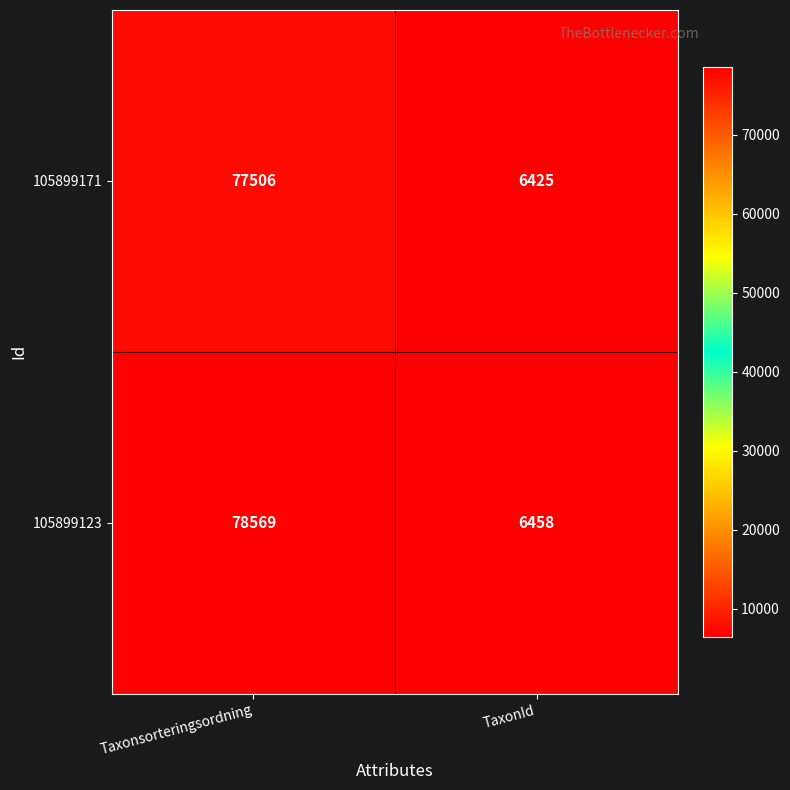

Which category has the lowest value across all series?

TaxonId